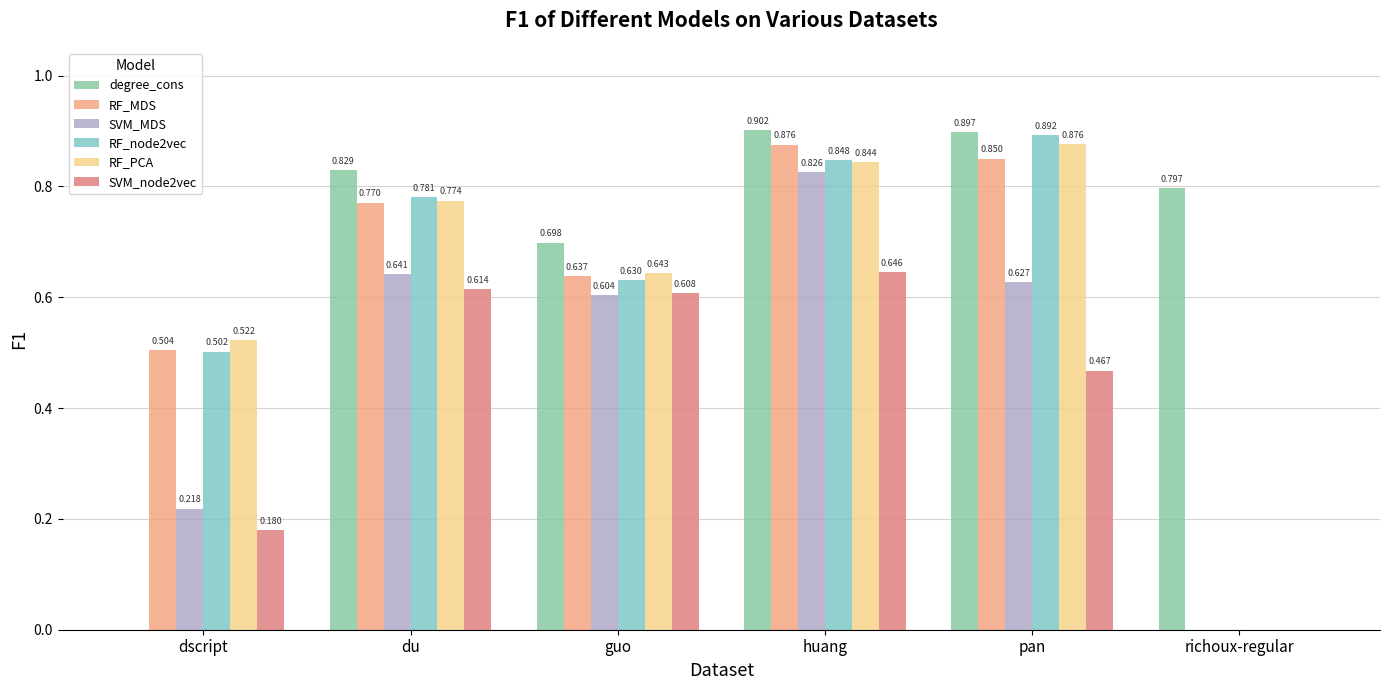

How many data points does each series have?

6